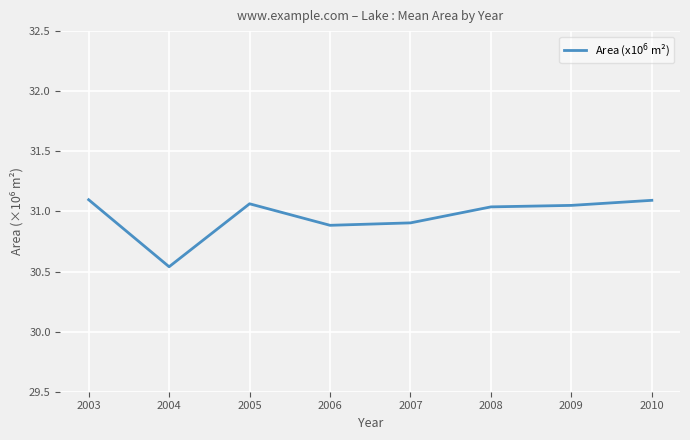

Where is the data nearest to the value 30?

2004